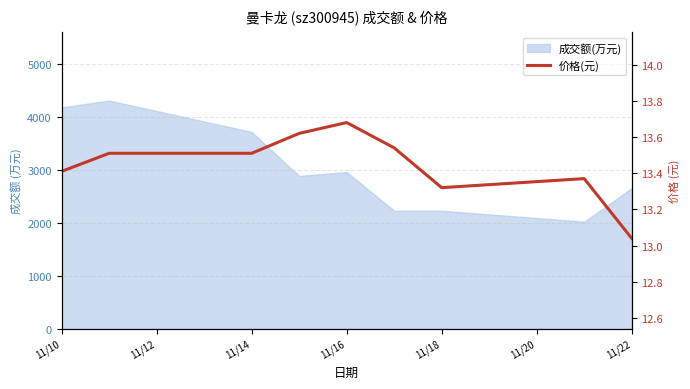

What position from the left is 11/18?

7